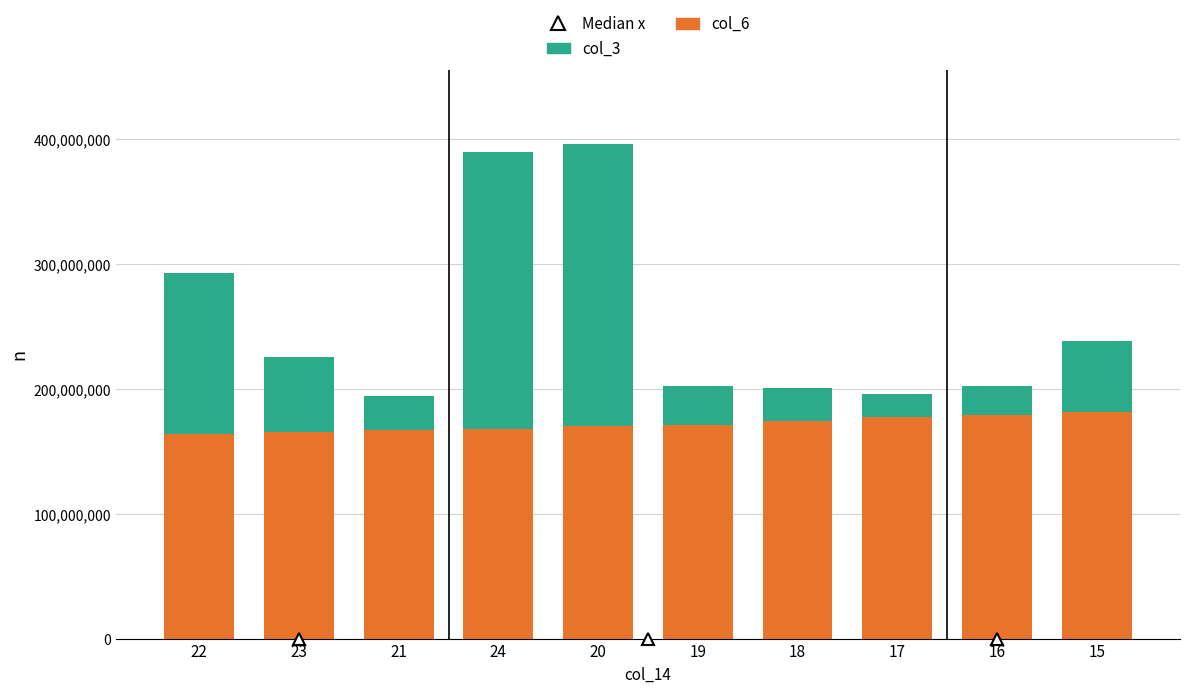

What is the total value across all series at 21?

194263676